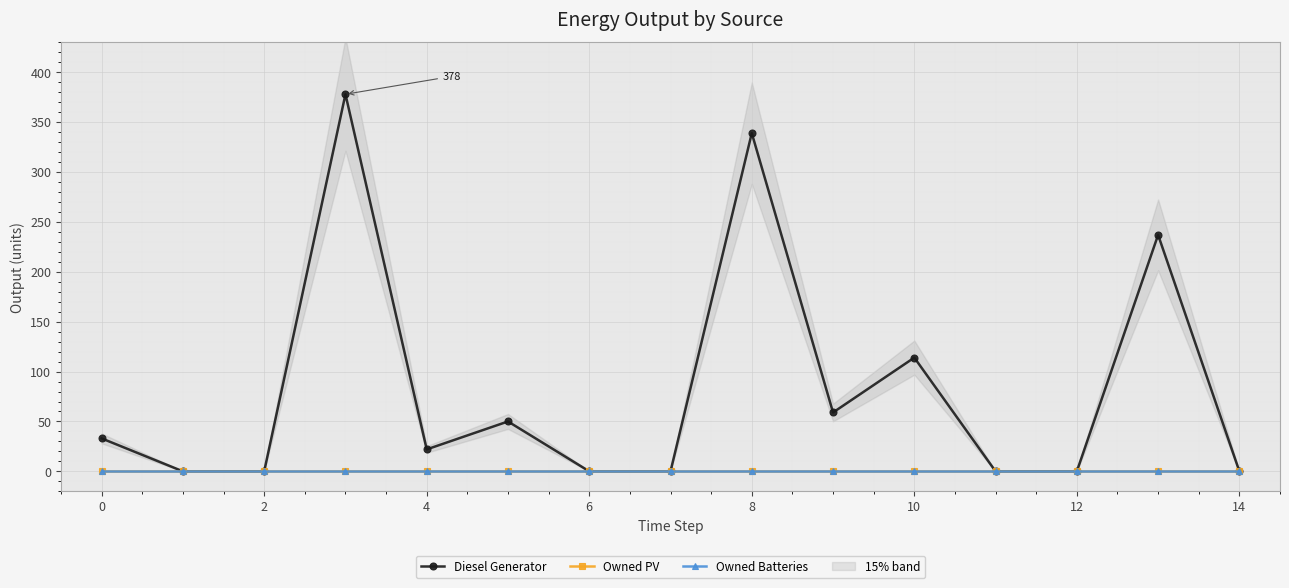

List the series in order of their peak value, highest first.

Diesel Generator, Owned PV, Owned Batteries